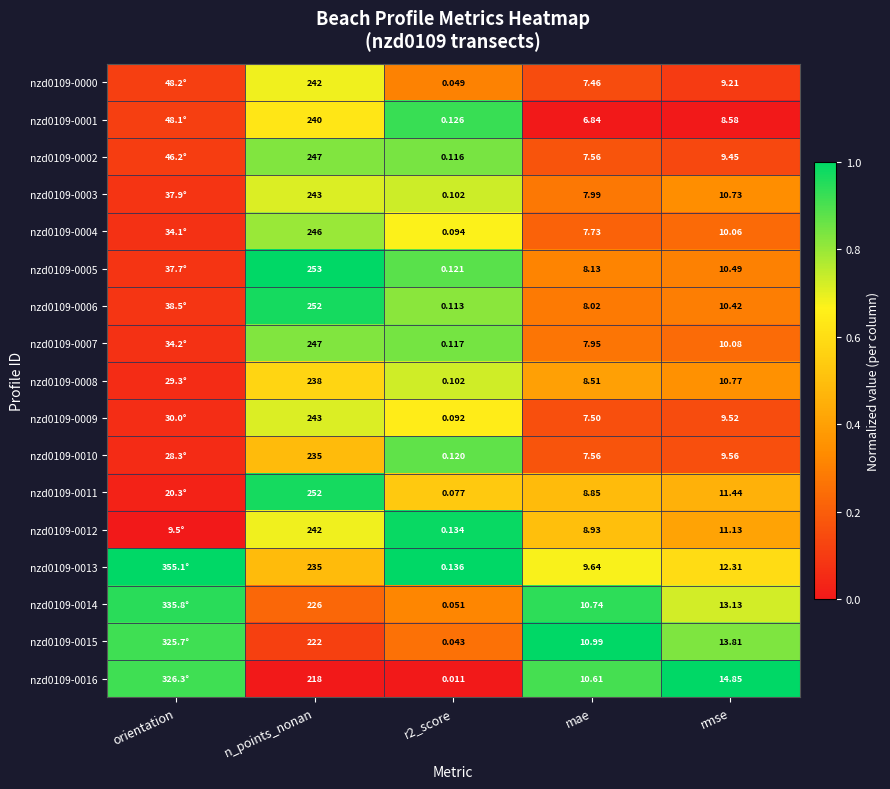

Which has a higher value, mae or rmse?

mae